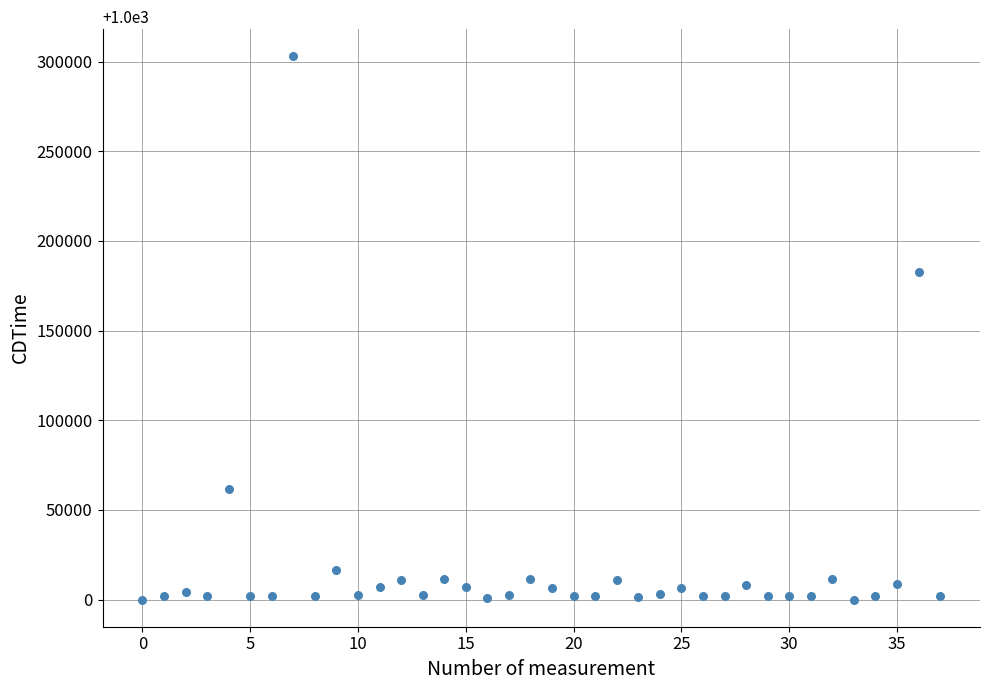

What Y value in the scatter plot is closest to 151666?

182433